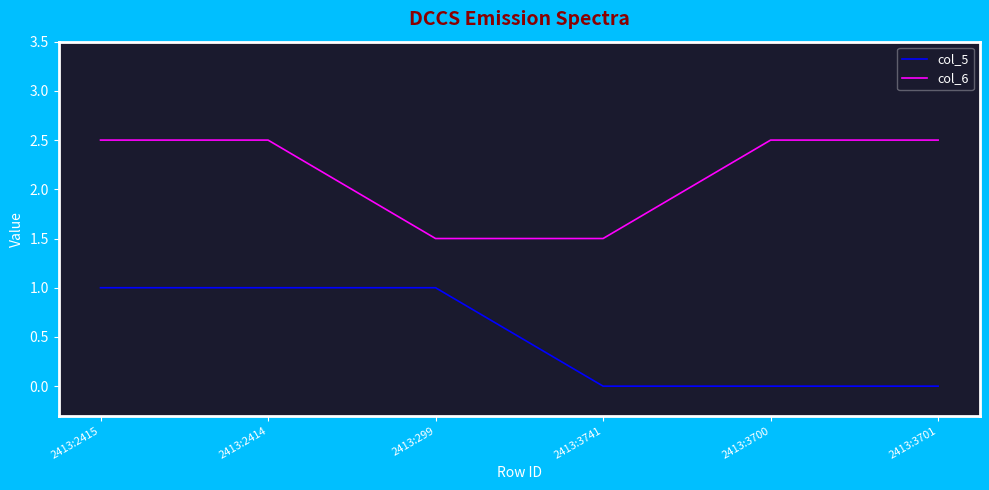

What position from the left is 2413:3741?

4